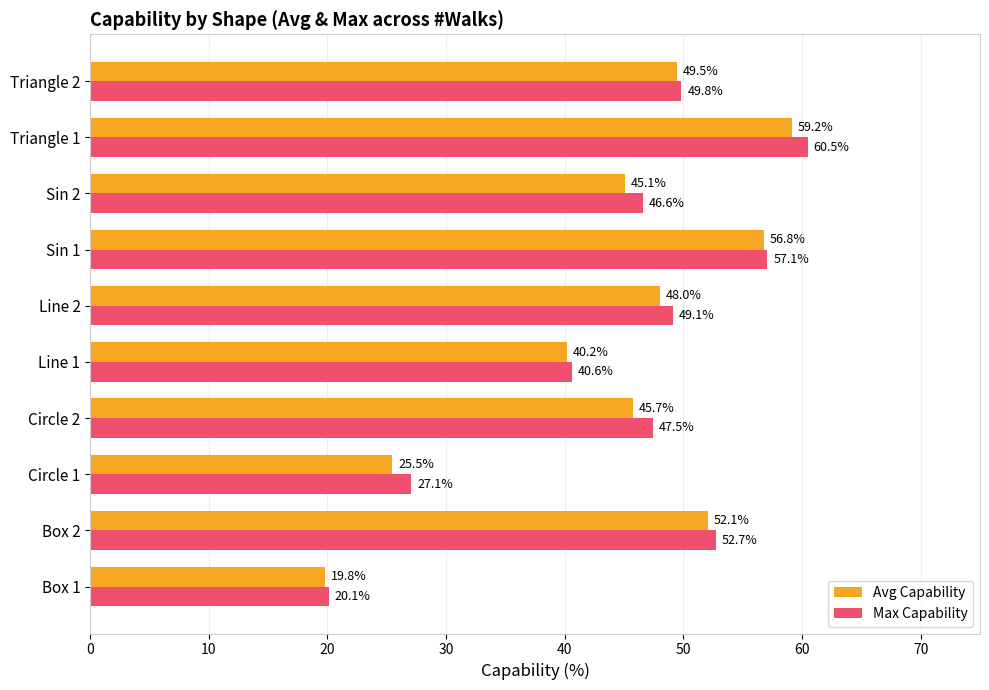

Which series has the largest total across all categories?

Max Capability